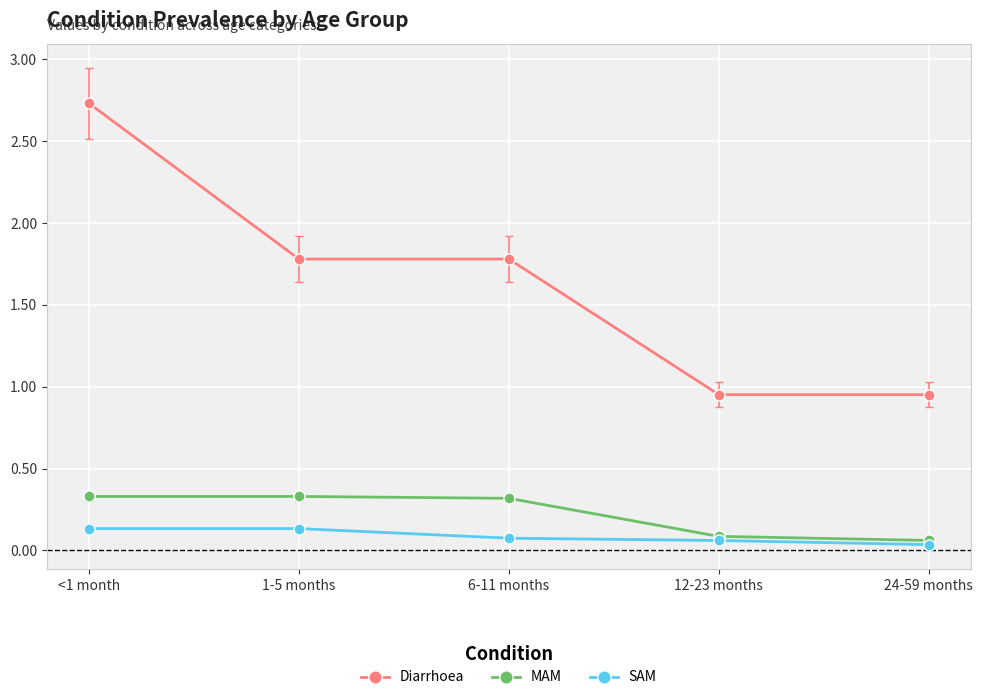

True or false: Diarrhoea and SAM cross at least once.

False